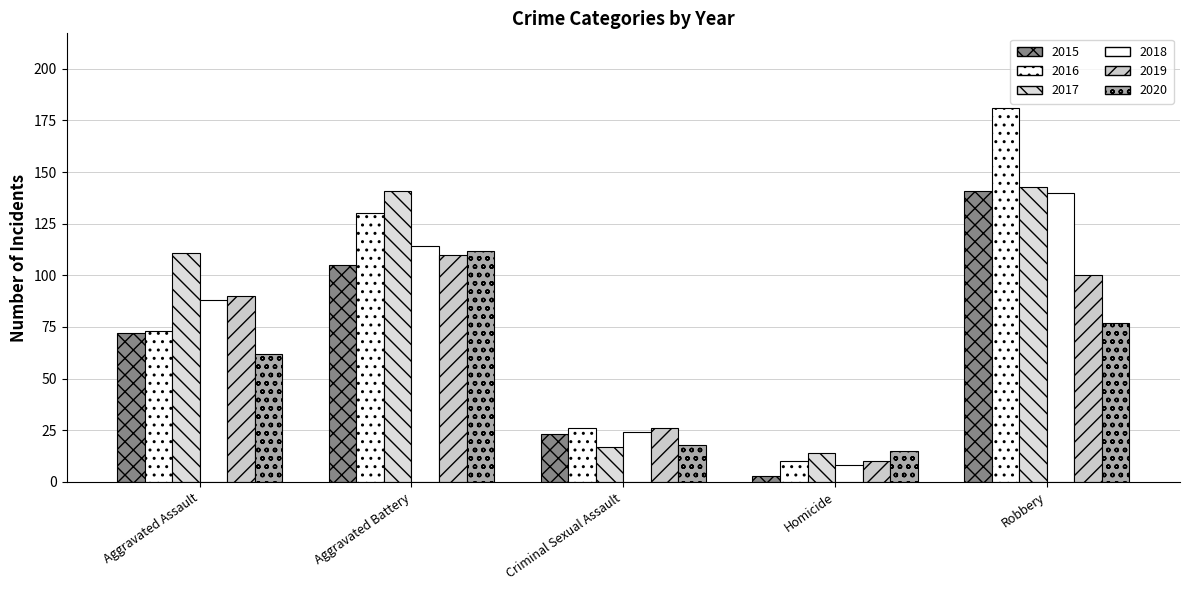

Reading left to right, extract all data points from this chart.

2015: 72	105	23	3	141
2016: 73	130	26	10	181
2017: 111	141	17	14	143
2018: 88	114	24	8	140
2019: 90	110	26	10	100
2020: 62	112	18	15	77